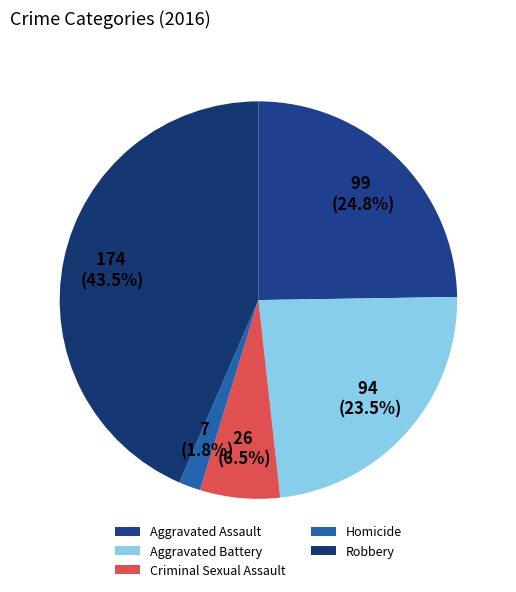

How many segments does this pie chart have?

5